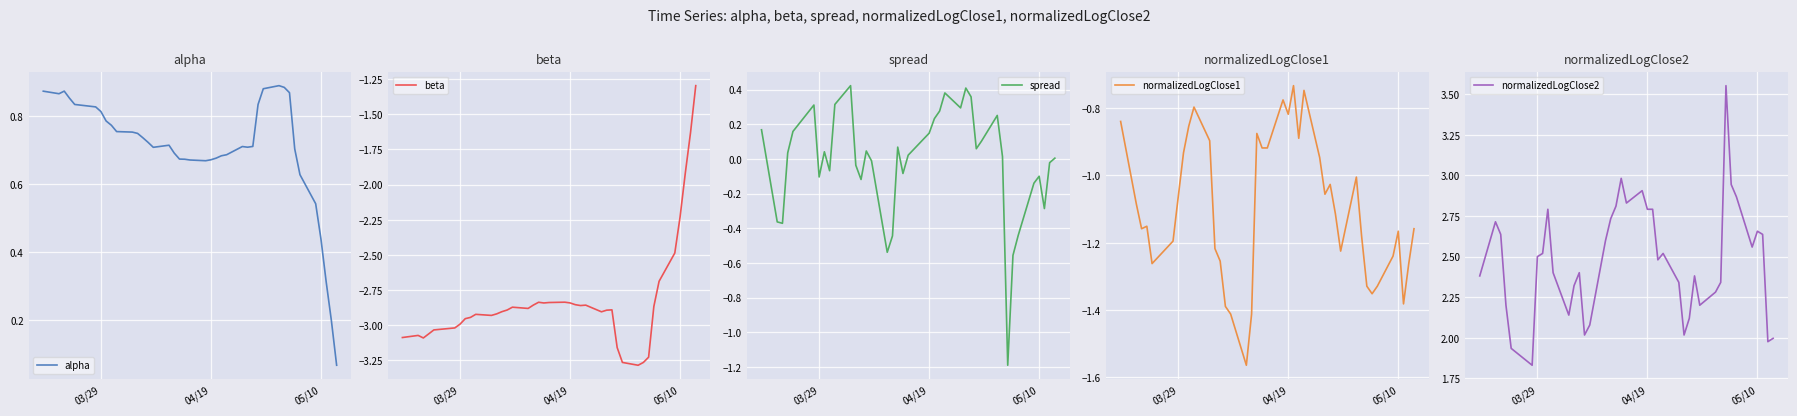

What are all the series names shown in the legend?

alpha, beta, spread, normalizedLogClose1, normalizedLogClose2